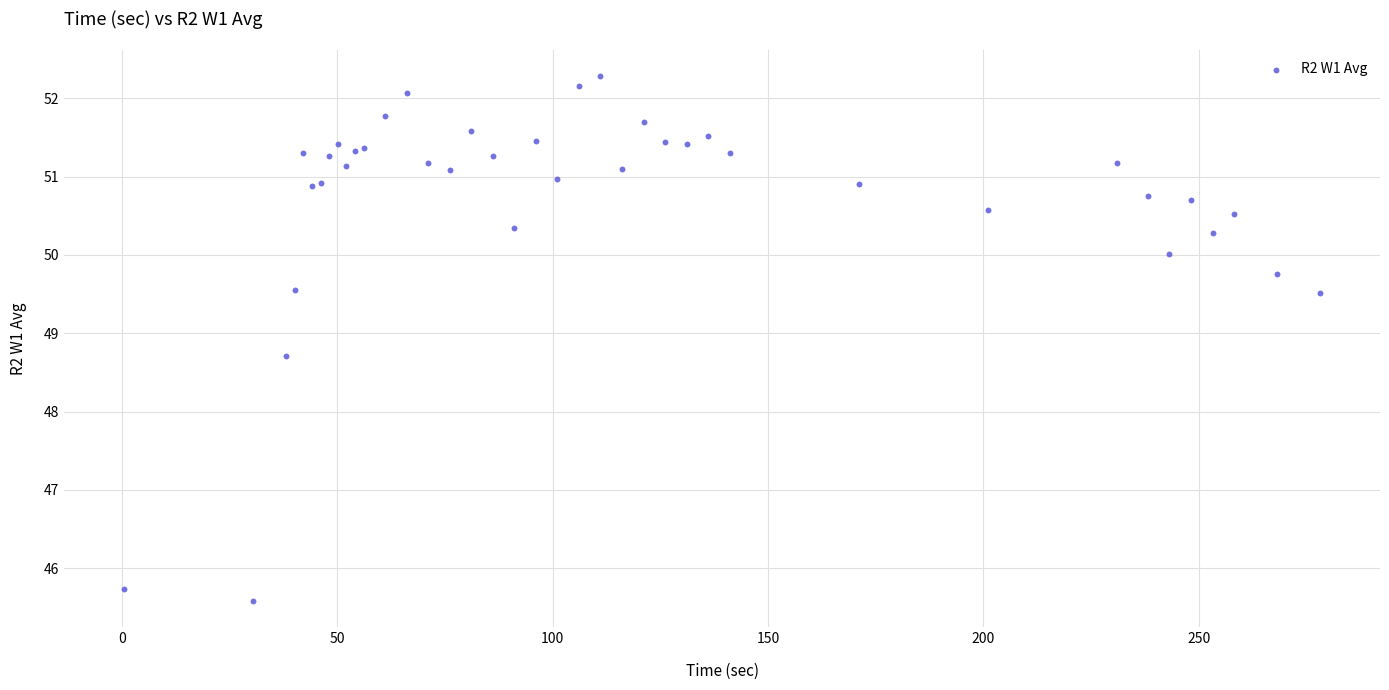

What Y value in the scatter plot is closest to 48?

48.7